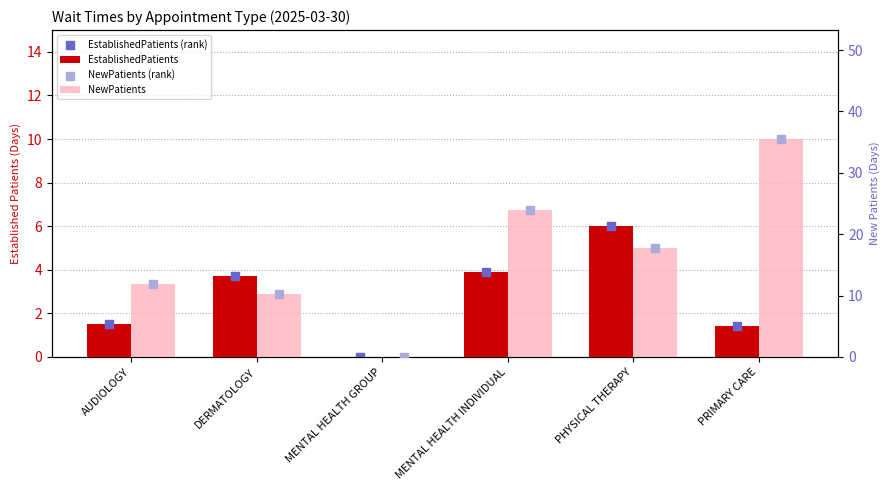

Which series has the largest Y range (max minus min)?

NewPatients